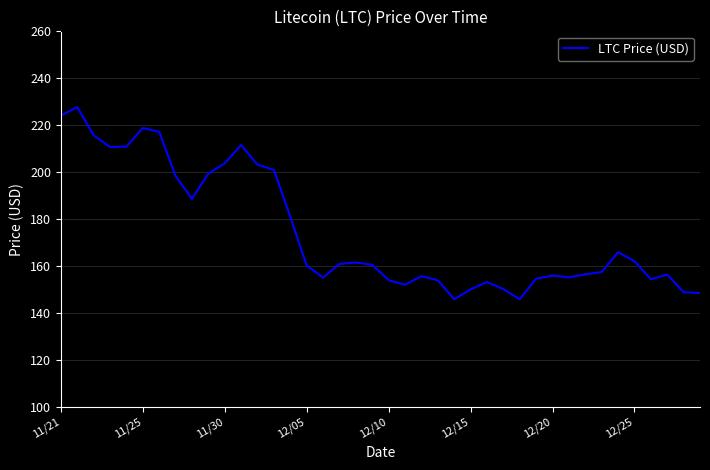

What is the minimum value shown in the chart?

145.9